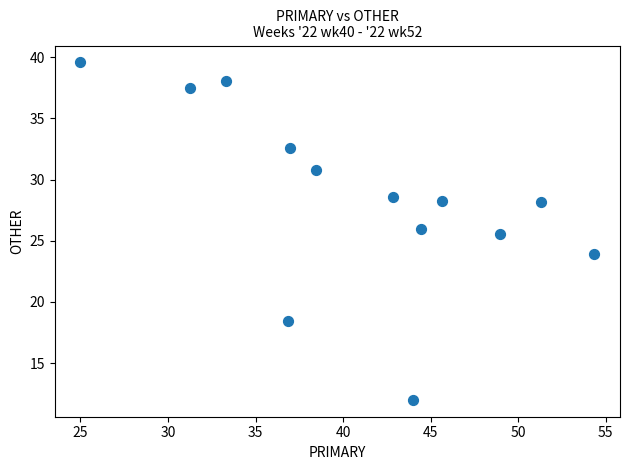

What is the range of X values (max minus min)?

29.3